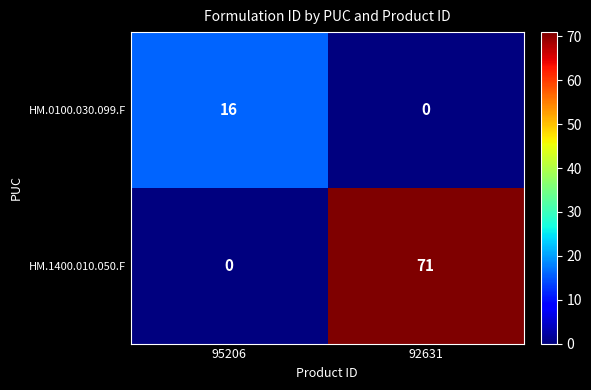

Reading left to right, extract all data points from this chart.

HM.0100.030.099.F: 16	0
HM.1400.010.050.F: 0	71